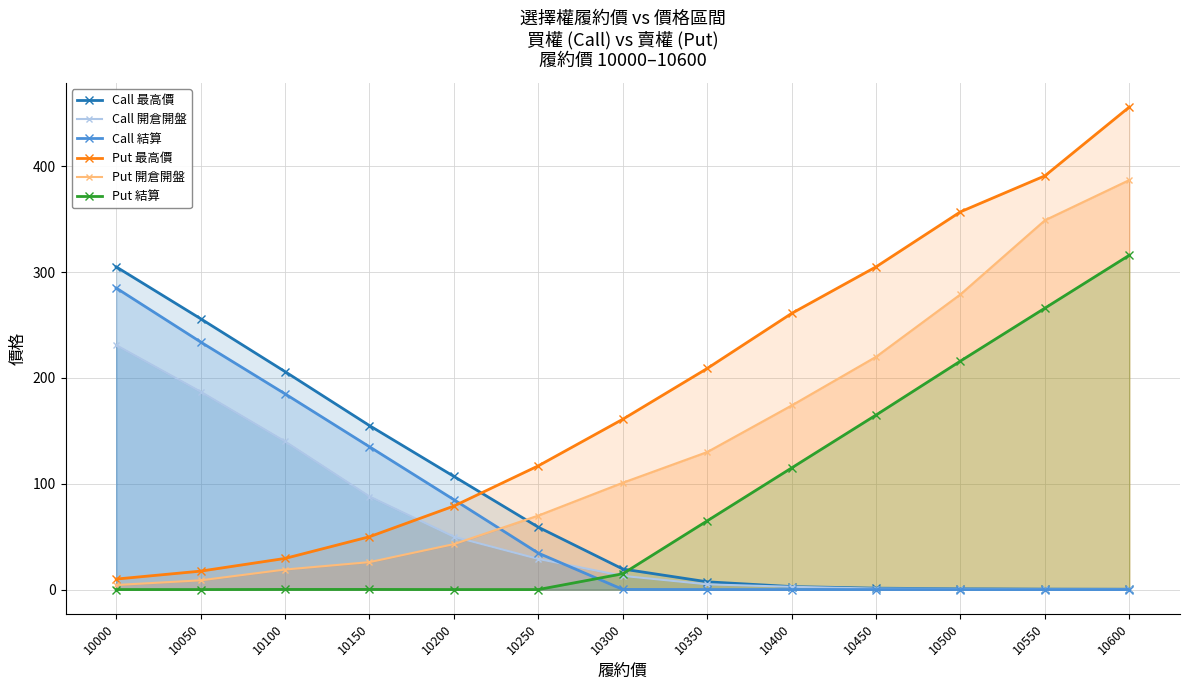

Reading right to left, transcribe all the data shown in this chart.

Call 最高價: 10600=0.4	10550=0.5	10500=0.8	10450=1.4	10400=2.9	10350=7.4	10300=19.5	10250=59.0	10200=107.0	10150=155.0	10100=206.0	10050=256.0	10000=305.0
Call 開倉開盤: 10600=0.3	10550=0.4	10500=0.7	10450=1.0	10400=2.7	10350=5.0	10300=13.0	10250=29.0	10200=50.0	10150=88.0	10100=140.0	10050=187.0	10000=231.0
Call 結算: 10600=0.1	10550=0.1	10500=0.1	10450=0.1	10400=0.1	10350=0.1	10300=0.2	10250=34.5	10200=85.0	10150=135.0	10100=185.0	10050=234.0	10000=285.0
Put 最高價: 10600=456.0	10550=391.0	10500=357.0	10450=305.0	10400=261.0	10350=209.0	10300=161.0	10250=117.0	10200=79.0	10150=50.0	10100=29.5	10050=17.5	10000=10.0
Put 開倉開盤: 10600=387.0	10550=349.0	10500=279.0	10450=220.0	10400=174.0	10350=130.0	10300=101.0	10250=70.0	10200=43.0	10150=26.0	10100=19.0	10050=8.8	10000=4.4
Put 結算: 10600=316.0	10550=266.0	10500=216.0	10450=165.0	10400=115.0	10350=65.0	10300=15.0	10250=0.1	10200=0.1	10150=0.2	10100=0.2	10050=0.1	10000=0.1